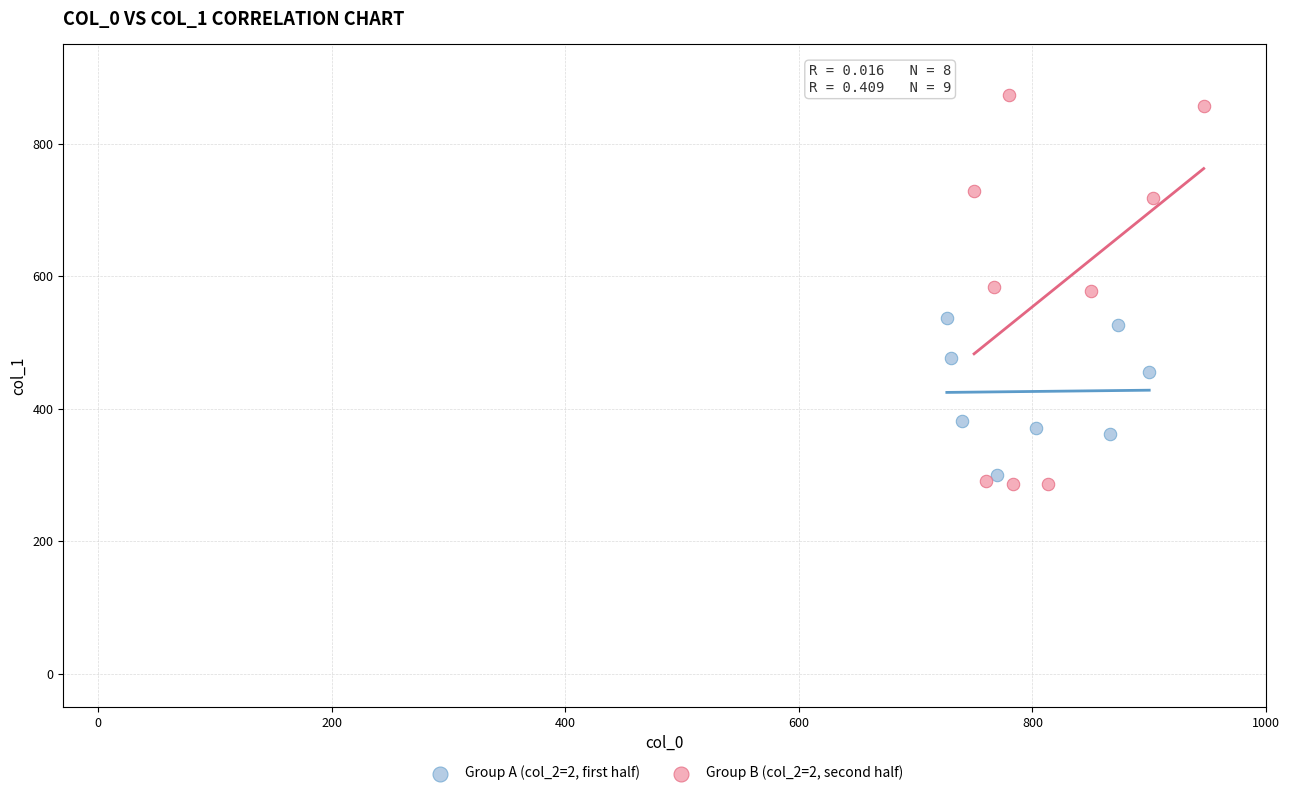

Which series contains the highest Y value?

Group B (col_2=2, second half)